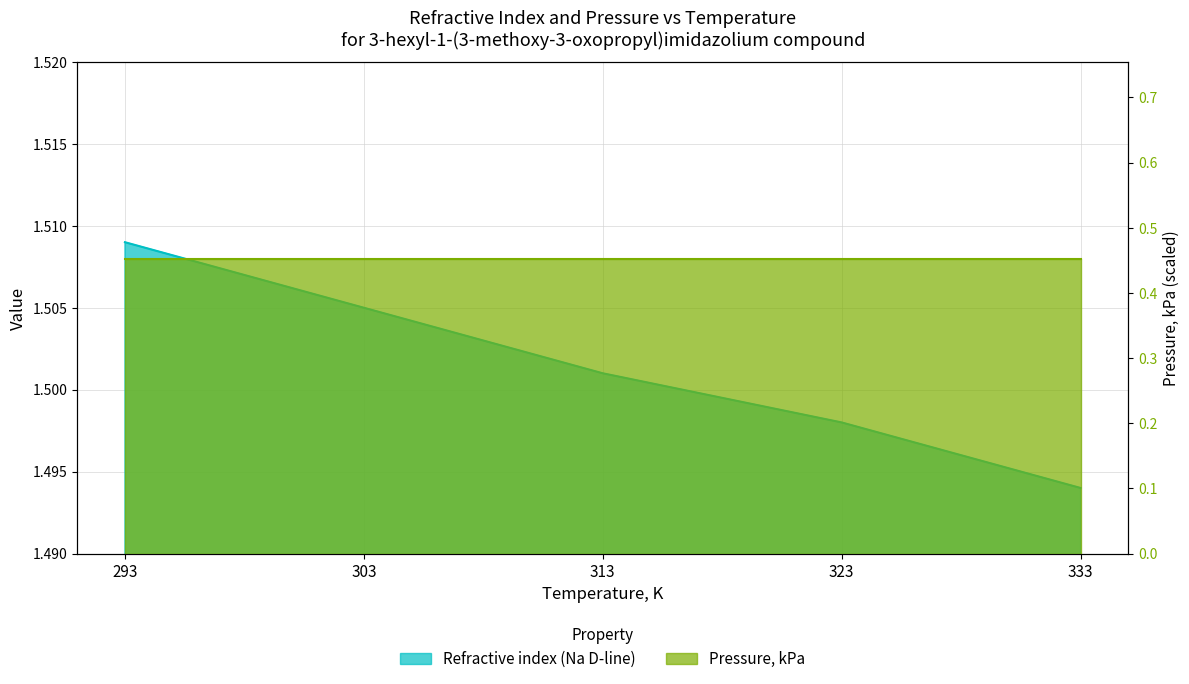

Which label corresponds to the largest value in the chart?

293